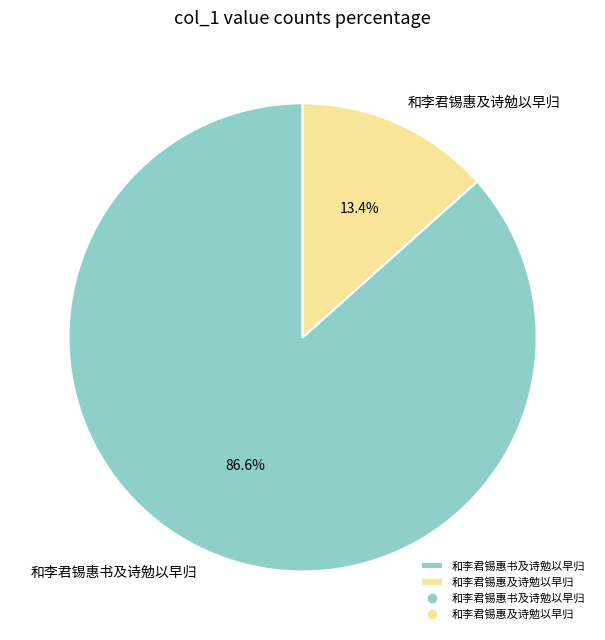

True or false: 和李君锡惠书及诗勉以早归 accounts for 87% of the total.

True